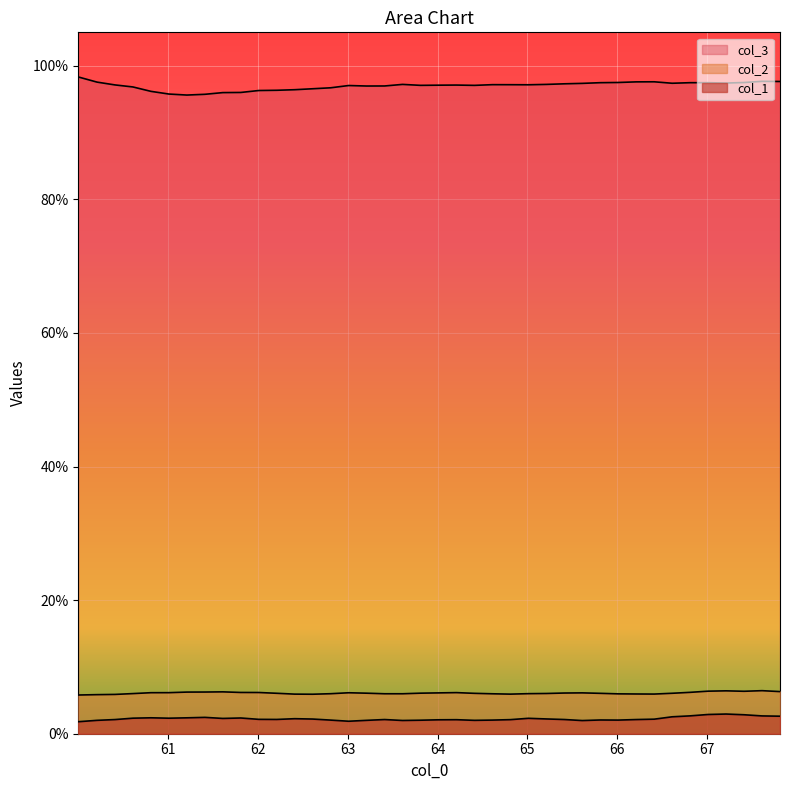

In col_1, how many points are higher than both neighbors (excluding endpoints)?

9